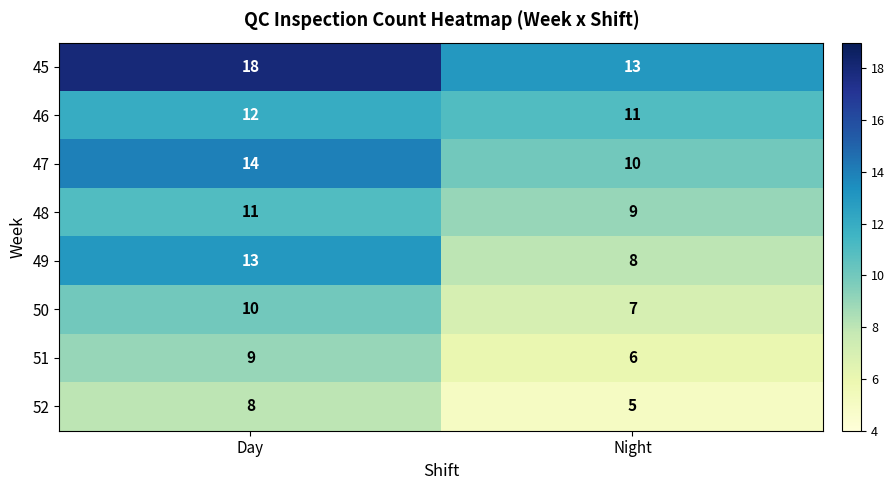

Which series has the largest total across all categories?

45